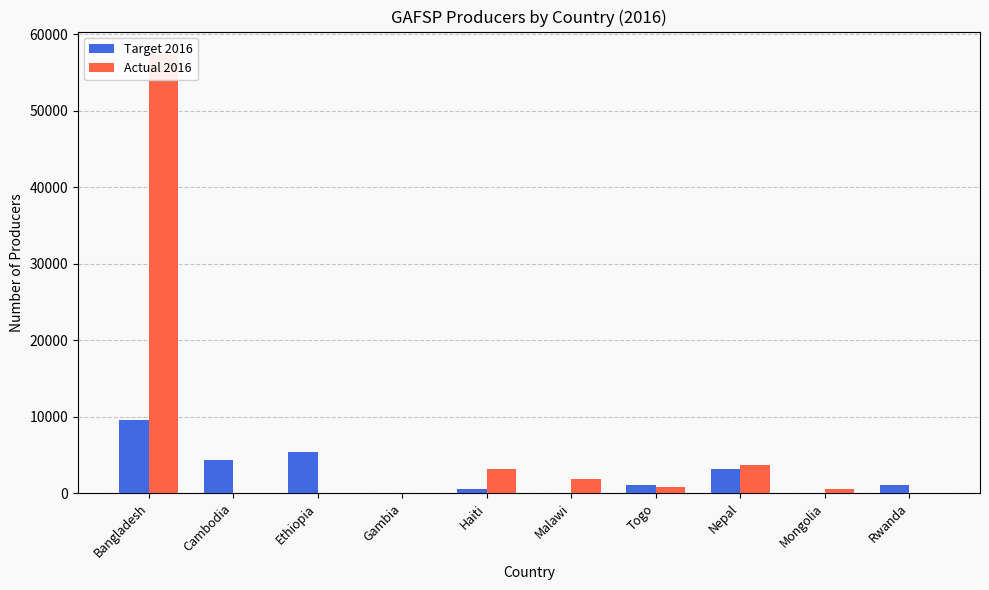

How many bars are there in each group?

2